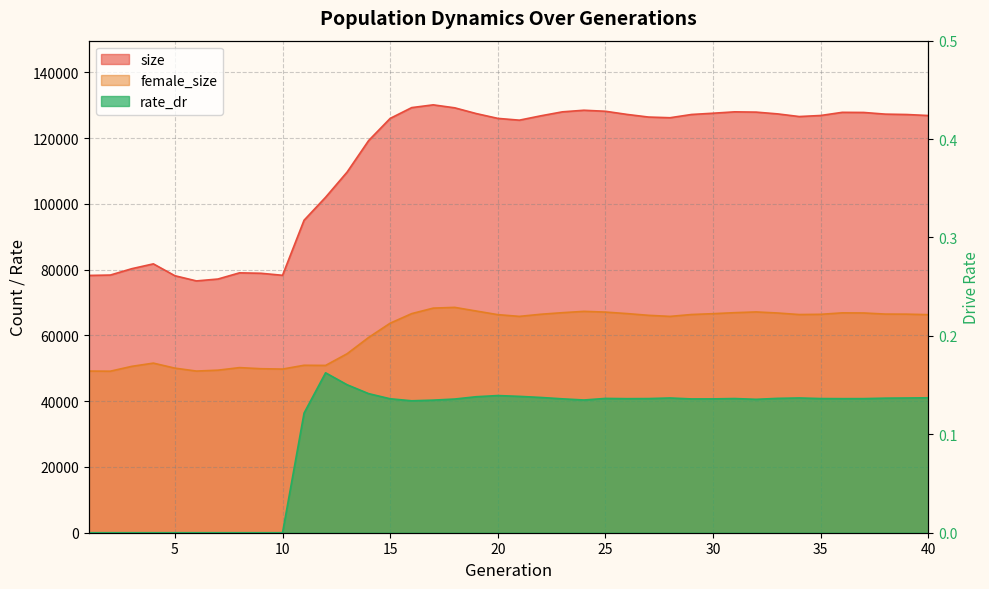

In size, how many points are higher than both neighbors (excluding endpoints)?

6